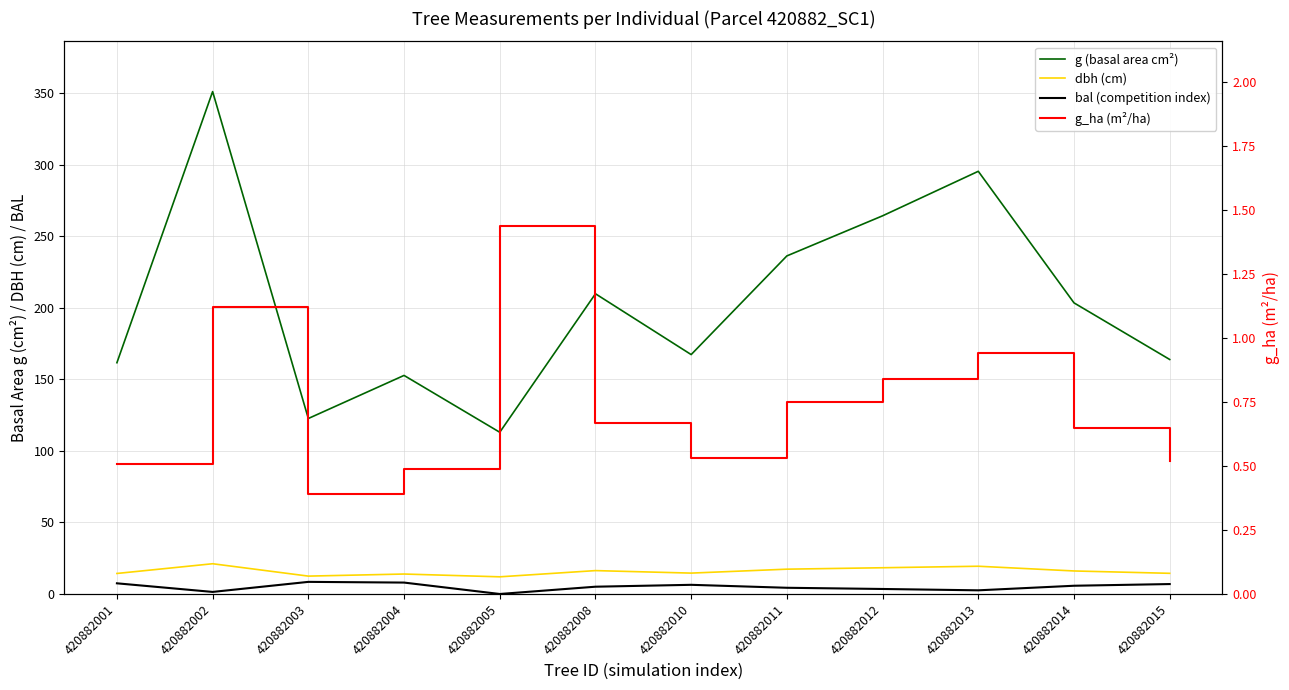

What is the maximum value shown in the chart?

351.3